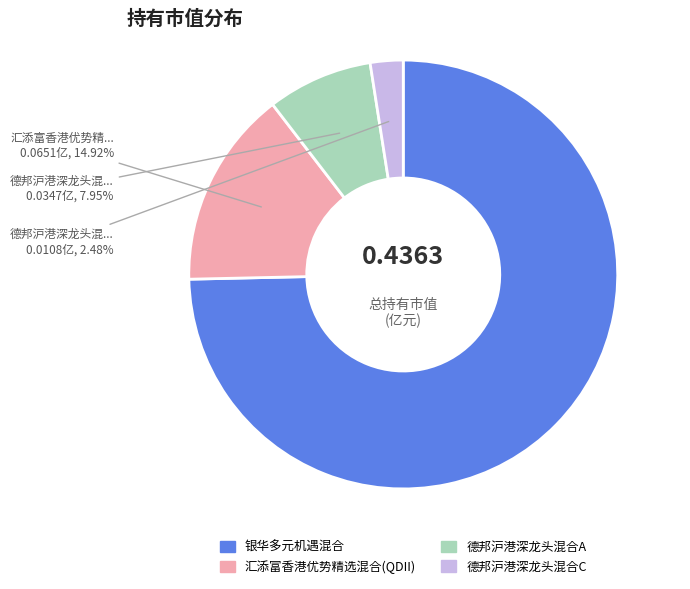

Is there any slice that represents more than half of the pie?

Yes